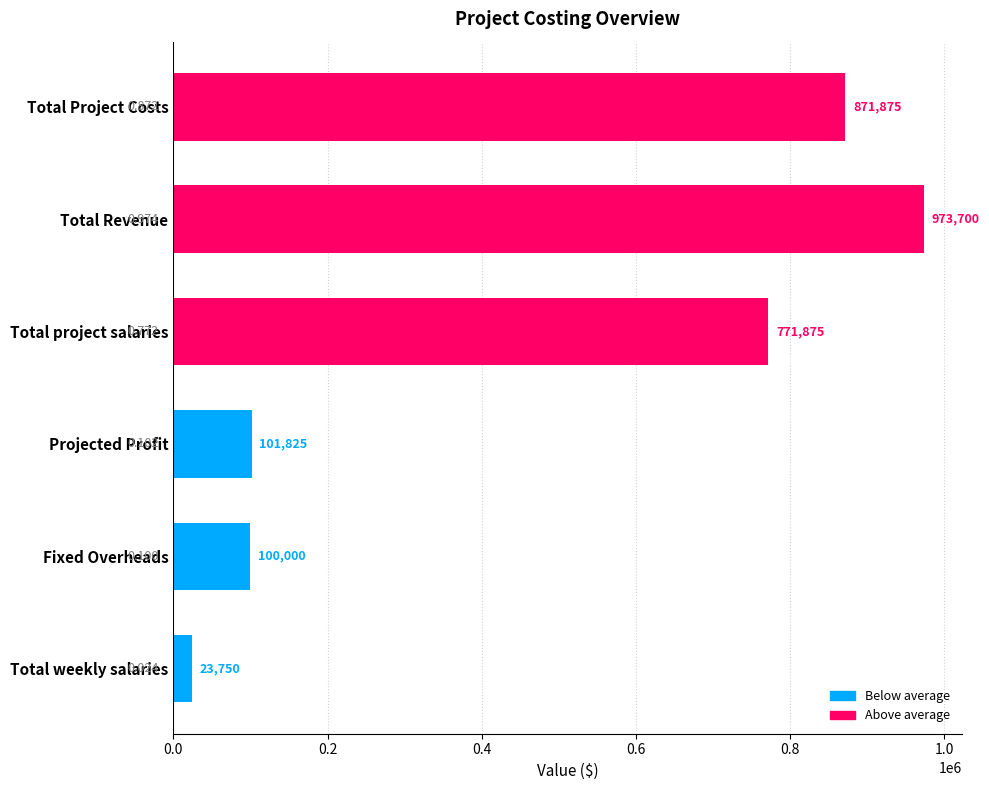

Which label corresponds to the smallest value in the chart?

Total weekly salaries